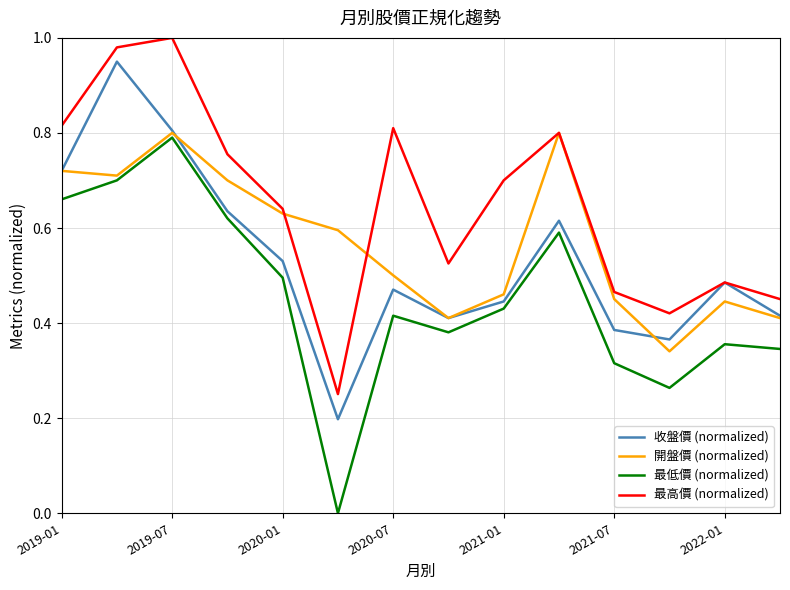

True or false: 收盤價 (normalized) has more than 2 interior local peaks.

True